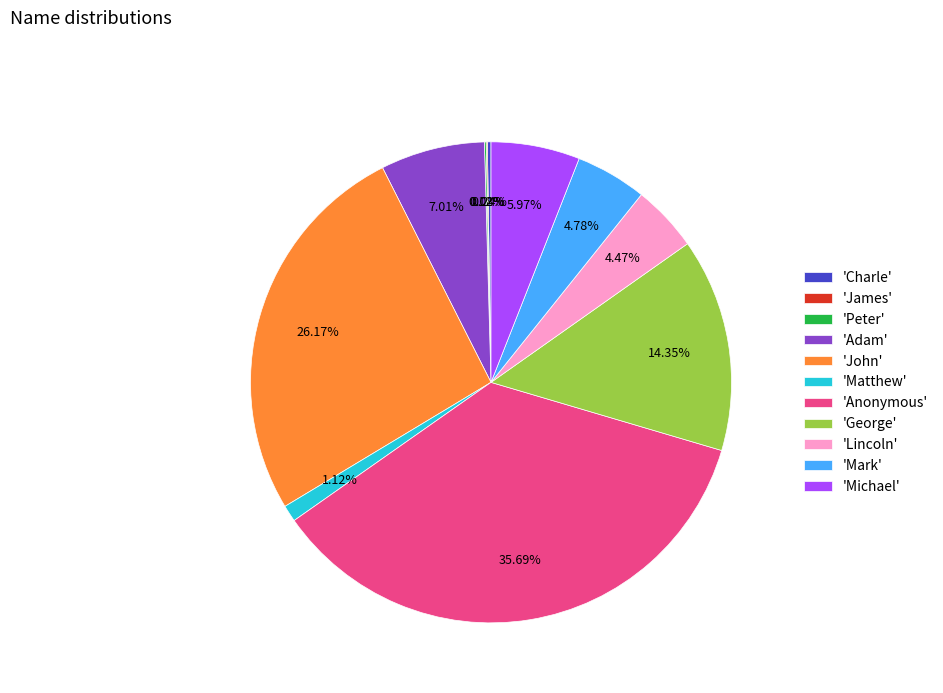

What is the ratio of the value at 'Lincoln' to the value at 'Adam'?

0.6